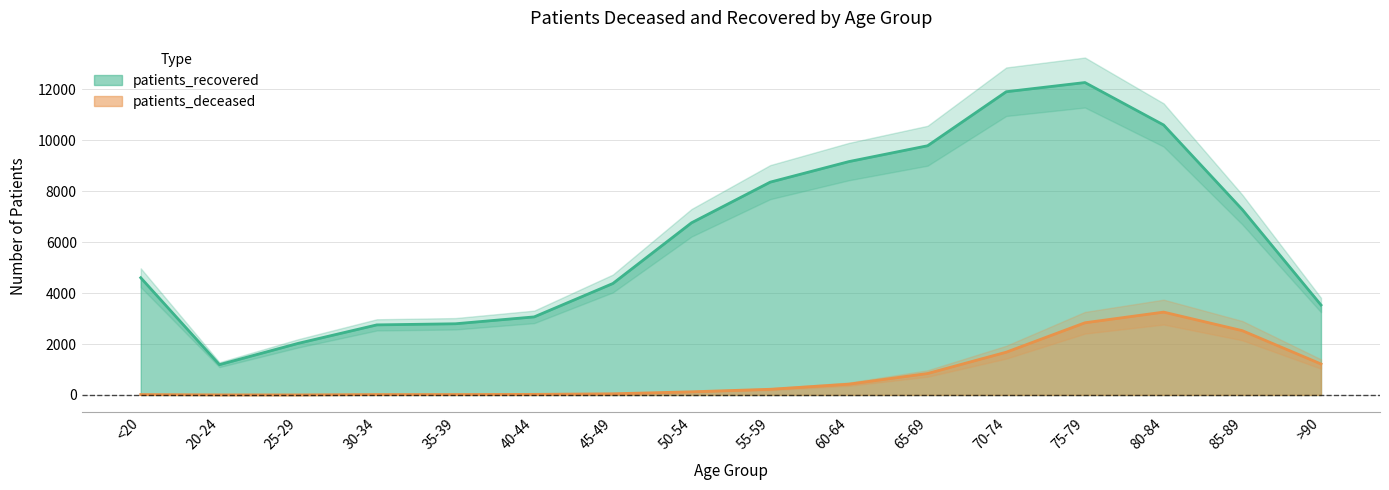

List the series in order of their peak value, lowest first.

patients_deceased, patients_recovered